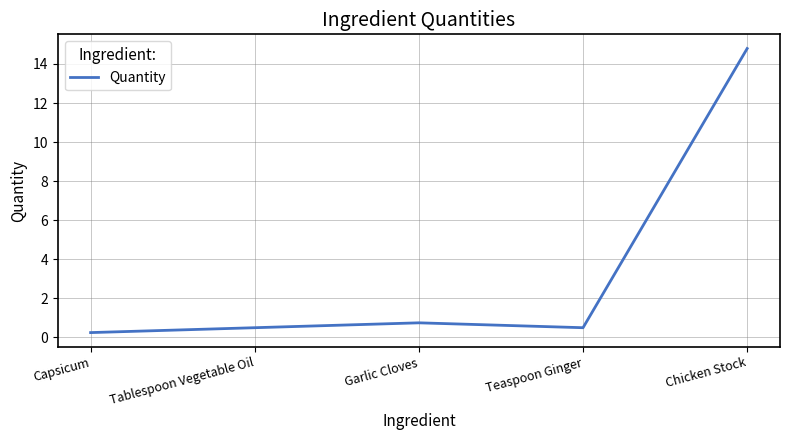

Between Garlic Cloves and Chicken Stock, which is larger?

Chicken Stock